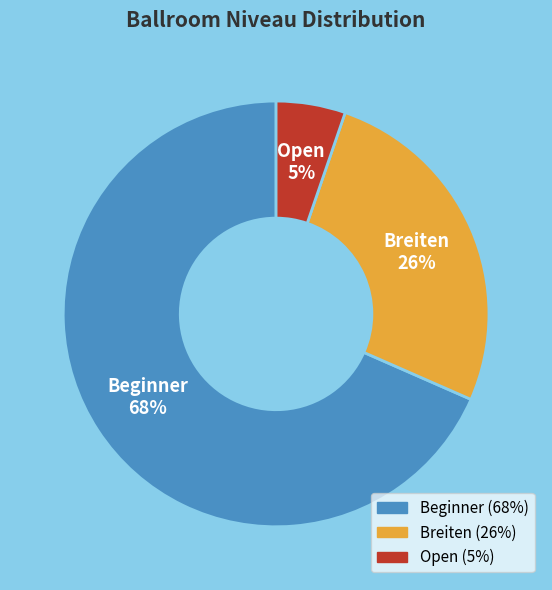

Which slice is the smallest?

Open